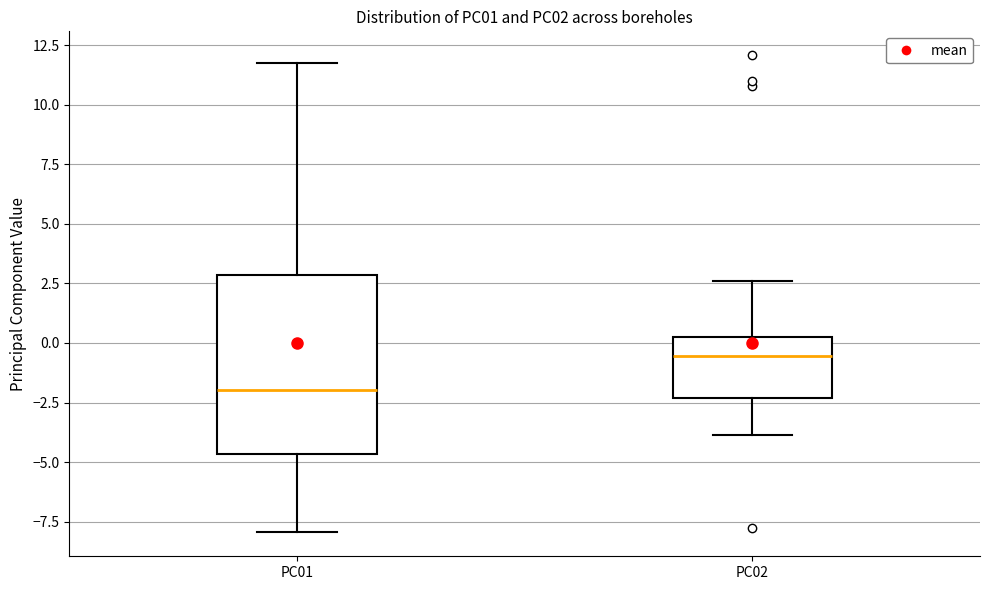

Which box has the highest median line?

PC02